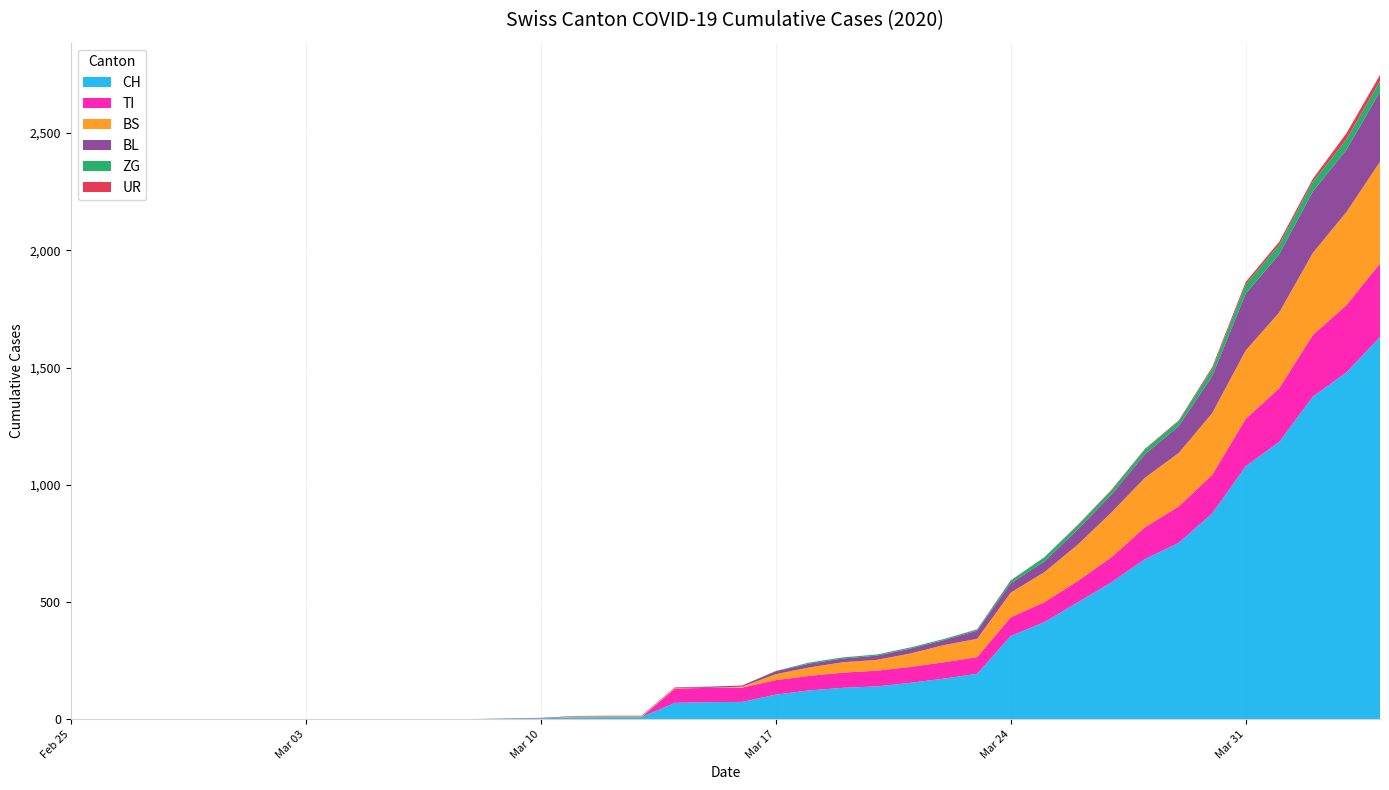

Reading left to right, list all the values displayed in this chart.

CH: 2020-02-25=0	2020-02-26=0	2020-02-27=0	2020-02-28=0	2020-02-29=0	2020-03-01=0	2020-03-02=0	2020-03-03=0	2020-03-04=0	2020-03-05=0	2020-03-06=1	2020-03-07=1	2020-03-08=1	2020-03-09=3	2020-03-10=4	2020-03-11=8	2020-03-12=9	2020-03-13=9	2020-03-14=70	2020-03-15=73	2020-03-16=74	2020-03-17=105	2020-03-18=123	2020-03-19=134	2020-03-20=140	2020-03-21=155	2020-03-22=173	2020-03-23=194	2020-03-24=355	2020-03-25=414	2020-03-26=499	2020-03-27=584	2020-03-28=683	2020-03-29=752	2020-03-30=877	2020-03-31=1079	2020-04-01=1183	2020-04-02=1376	2020-04-03=1479	2020-04-04=1630
TI: 2020-02-25=0	2020-02-26=0	2020-02-27=0	2020-02-28=0	2020-02-29=0	2020-03-01=0	2020-03-02=0	2020-03-03=0	2020-03-04=0	2020-03-05=0	2020-03-06=0	2020-03-07=0	2020-03-08=0	2020-03-09=0	2020-03-10=0	2020-03-11=0	2020-03-12=0	2020-03-13=0	2020-03-14=61	2020-03-15=61	2020-03-16=61	2020-03-17=62	2020-03-18=62	2020-03-19=65	2020-03-20=67	2020-03-21=68	2020-03-22=70	2020-03-23=71	2020-03-24=80	2020-03-25=85	2020-03-26=91	2020-03-27=107	2020-03-28=136	2020-03-29=155	2020-03-30=165	2020-03-31=202	2020-04-01=229	2020-04-02=263	2020-04-03=287	2020-04-04=314
BS: 2020-02-25=0	2020-02-26=0	2020-02-27=0	2020-02-28=0	2020-02-29=0	2020-03-01=0	2020-03-02=0	2020-03-03=0	2020-03-04=0	2020-03-05=0	2020-03-06=0	2020-03-07=0	2020-03-08=0	2020-03-09=0	2020-03-10=0	2020-03-11=4	2020-03-12=4	2020-03-13=4	2020-03-14=4	2020-03-15=0	2020-03-16=4	2020-03-17=25	2020-03-18=36	2020-03-19=44	2020-03-20=46	2020-03-21=57	2020-03-22=73	2020-03-23=78	2020-03-24=105	2020-03-25=128	2020-03-26=155	2020-03-27=191	2020-03-28=211	2020-03-29=228	2020-03-30=263	2020-03-31=292	2020-04-01=323	2020-04-02=350	2020-04-03=397	2020-04-04=434
BL: 2020-02-25=0	2020-02-26=0	2020-02-27=0	2020-02-28=0	2020-02-29=0	2020-03-01=0	2020-03-02=0	2020-03-03=0	2020-03-04=0	2020-03-05=0	2020-03-06=0	2020-03-07=0	2020-03-08=0	2020-03-09=1	2020-03-10=2	2020-03-11=2	2020-03-12=2	2020-03-13=2	2020-03-14=2	2020-03-15=5	2020-03-16=5	2020-03-17=13	2020-03-18=16	2020-03-19=16	2020-03-20=18	2020-03-21=21	2020-03-22=21	2020-03-23=35	2020-03-24=40	2020-03-25=46	2020-03-26=65	2020-03-27=76	2020-03-28=100	2020-03-29=115	2020-03-30=158	2020-03-31=242	2020-04-01=249	2020-04-02=262	2020-04-03=266	2020-04-04=298
ZG: 2020-02-25=0	2020-02-26=0	2020-02-27=0	2020-02-28=0	2020-02-29=0	2020-03-01=0	2020-03-02=0	2020-03-03=0	2020-03-04=0	2020-03-05=0	2020-03-06=0	2020-03-07=0	2020-03-08=0	2020-03-09=0	2020-03-10=0	2020-03-11=0	2020-03-12=0	2020-03-13=0	2020-03-14=0	2020-03-15=0	2020-03-16=0	2020-03-17=1	2020-03-18=5	2020-03-19=5	2020-03-20=5	2020-03-21=5	2020-03-22=5	2020-03-23=5	2020-03-24=12	2020-03-25=18	2020-03-26=18	2020-03-27=18	2020-03-28=21	2020-03-29=21	2020-03-30=29	2020-03-31=39	2020-04-01=40	2020-04-02=41	2020-04-03=44	2020-04-04=46
UR: 2020-02-25=0	2020-02-26=0	2020-02-27=0	2020-02-28=0	2020-02-29=0	2020-03-01=0	2020-03-02=0	2020-03-03=0	2020-03-04=0	2020-03-05=0	2020-03-06=0	2020-03-07=0	2020-03-08=0	2020-03-09=0	2020-03-10=0	2020-03-11=0	2020-03-12=0	2020-03-13=0	2020-03-14=0	2020-03-15=0	2020-03-16=0	2020-03-17=0	2020-03-18=0	2020-03-19=0	2020-03-20=0	2020-03-21=0	2020-03-22=0	2020-03-23=1	2020-03-24=1	2020-03-25=0	2020-03-26=2	2020-03-27=3	2020-03-28=3	2020-03-29=3	2020-03-30=9	2020-03-31=11	2020-04-01=13	2020-04-02=13	2020-04-03=26	2020-04-04=26